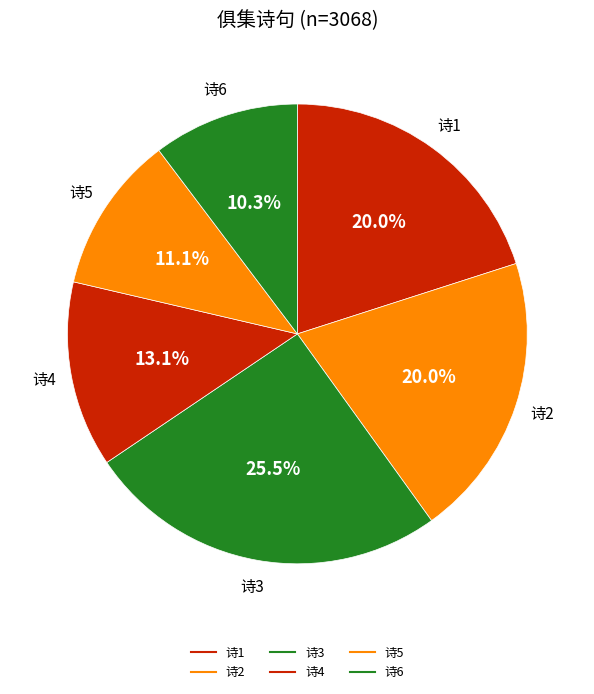

Is there a majority slice in this chart?

No